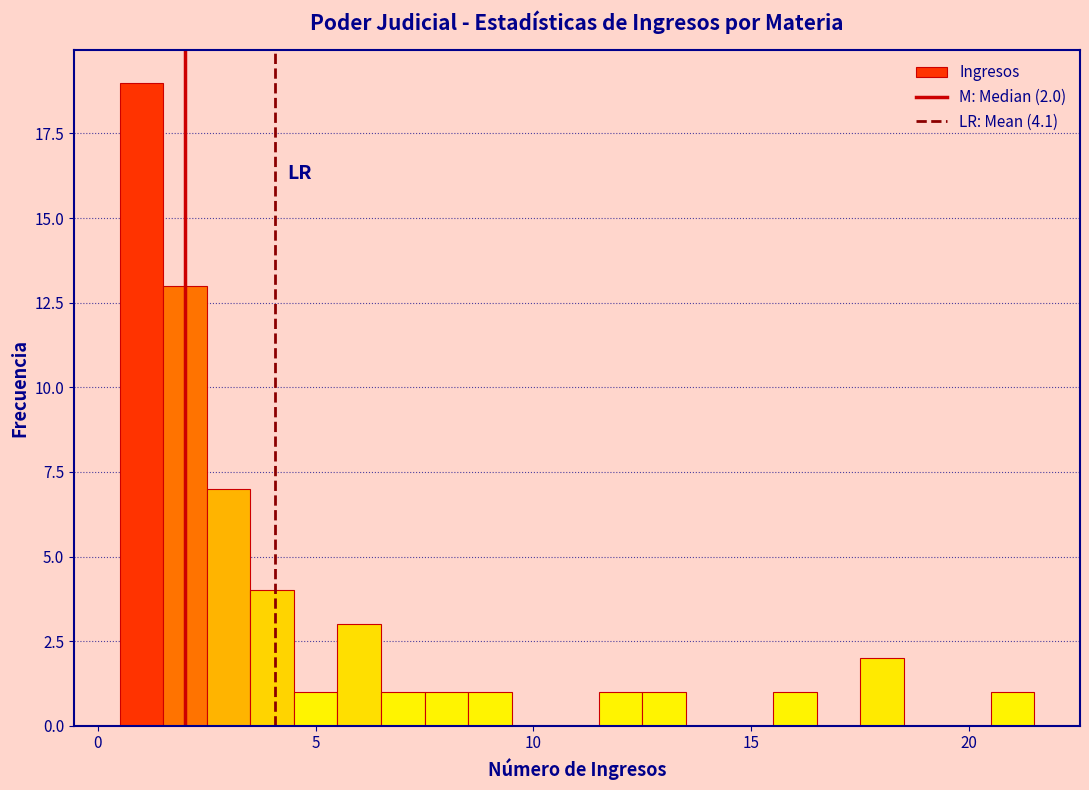

Around what value on the x-axis is the tallest bar? Give the approximate position of its centre, as read against the axis.

1.0